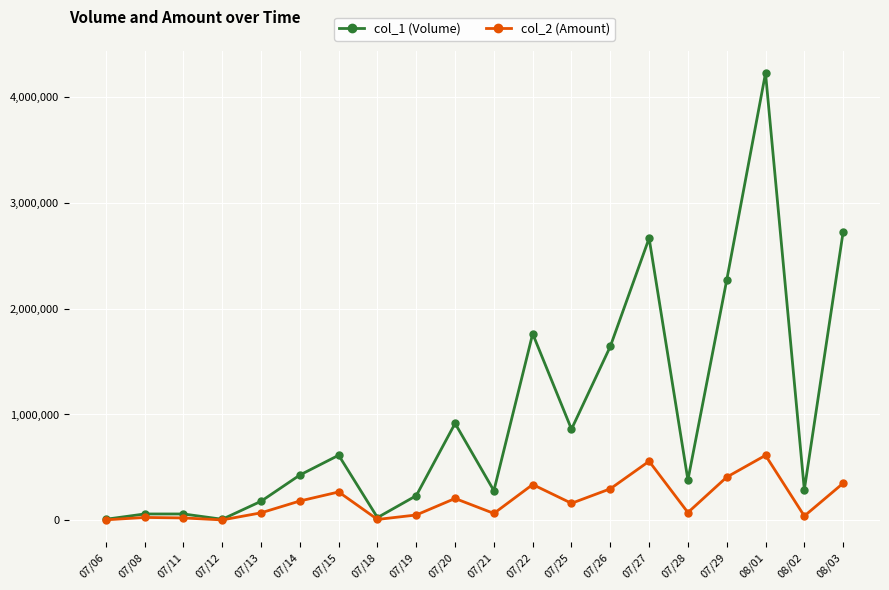

What are all the series names shown in the legend?

col_1 (Volume), col_2 (Amount)